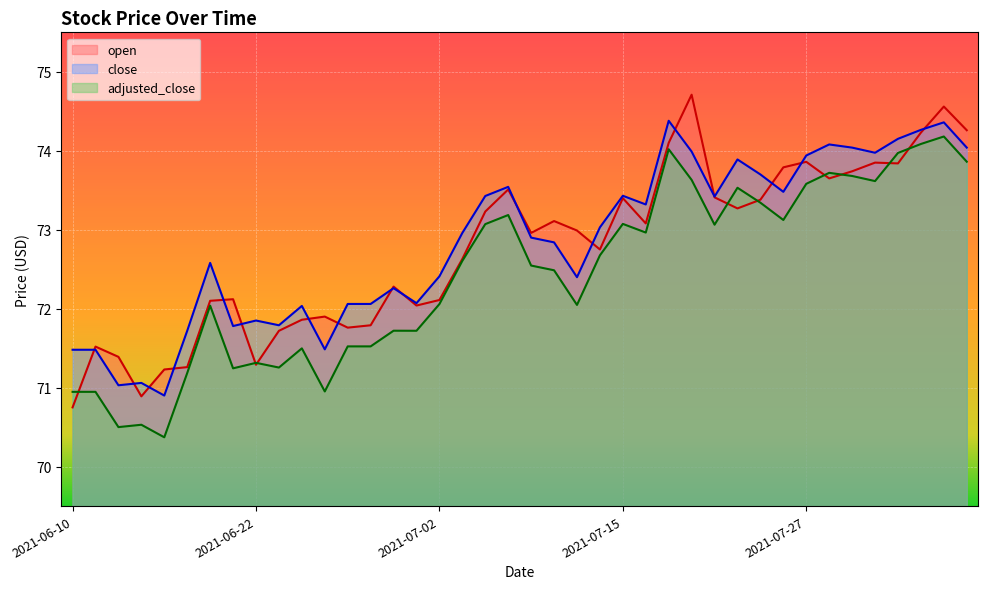

Which series has the largest range (max minus min)?

open